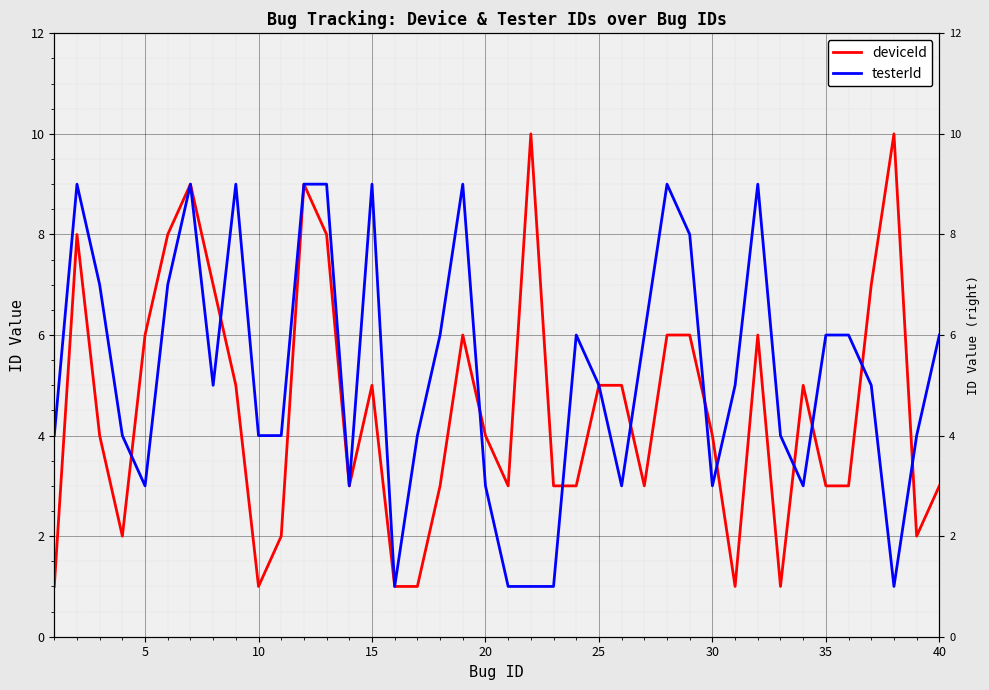

Does the chart display data point markers on the line(s)?

No